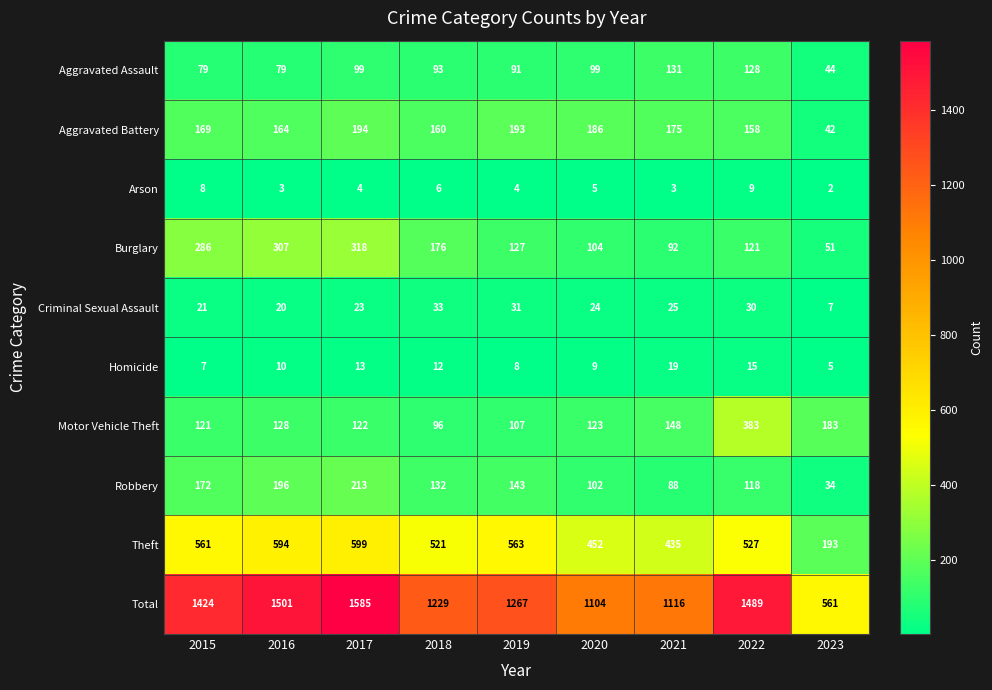

Which series changed the most between 2015 and 2016?

Total